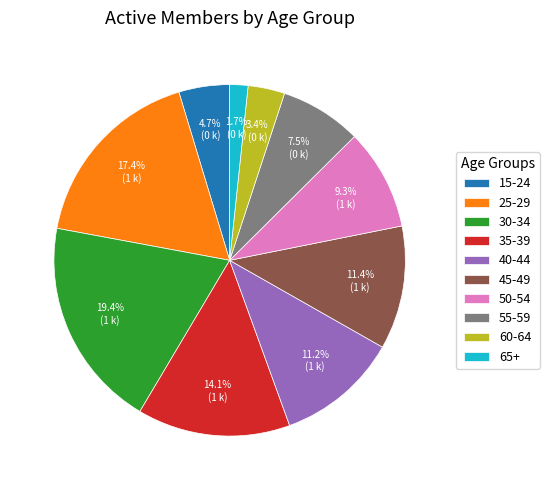

What portion of the pie excludes 60-64?

96.6%